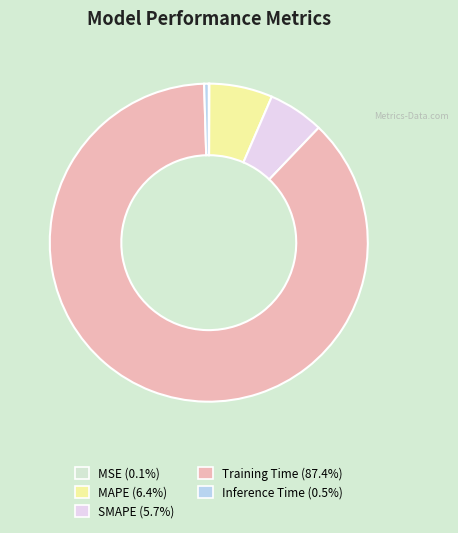

What is the ratio of the value at MAPE to the value at Training Time?

0.1